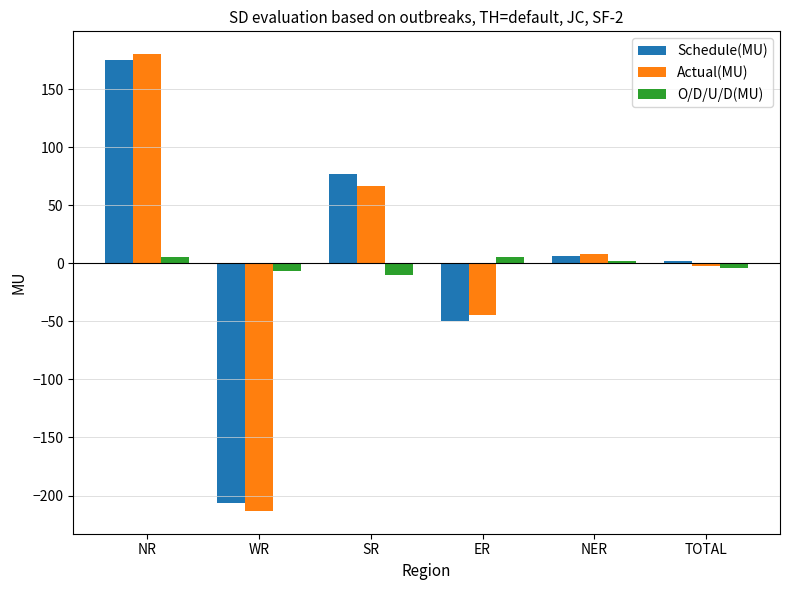

At which label is Actual(MU) closest to -16?

TOTAL